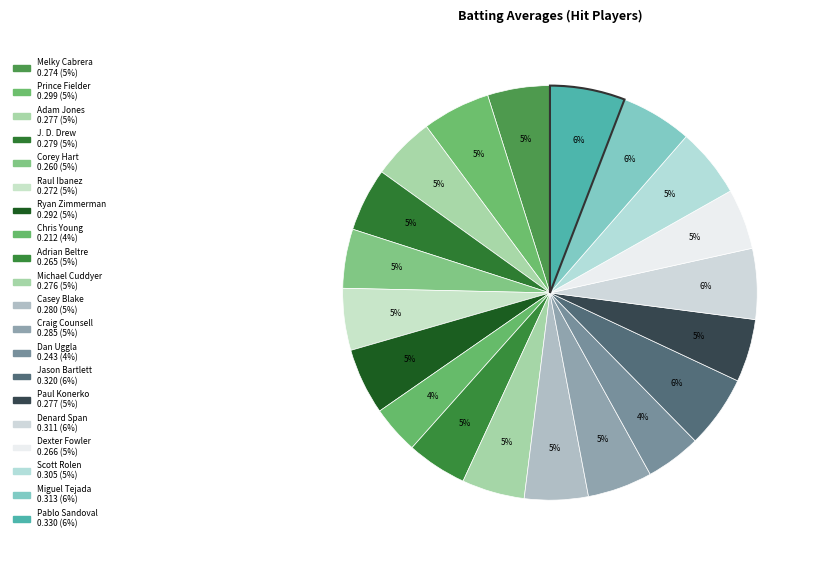

Is it true that Denard Span is 1% of the pie?

False